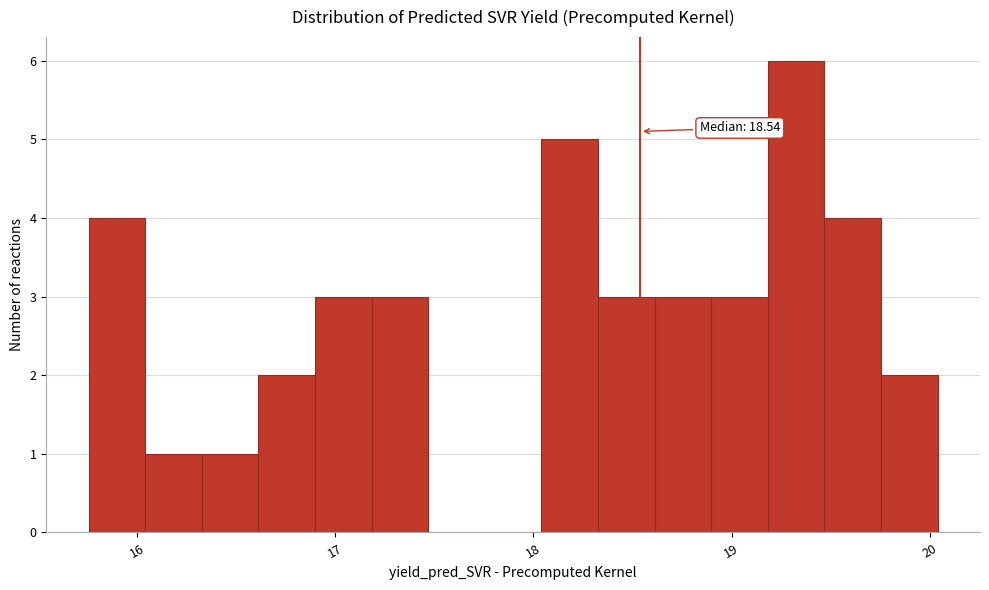

Read against the x-axis, roughly where is the centre of the tallest bar?

19.3